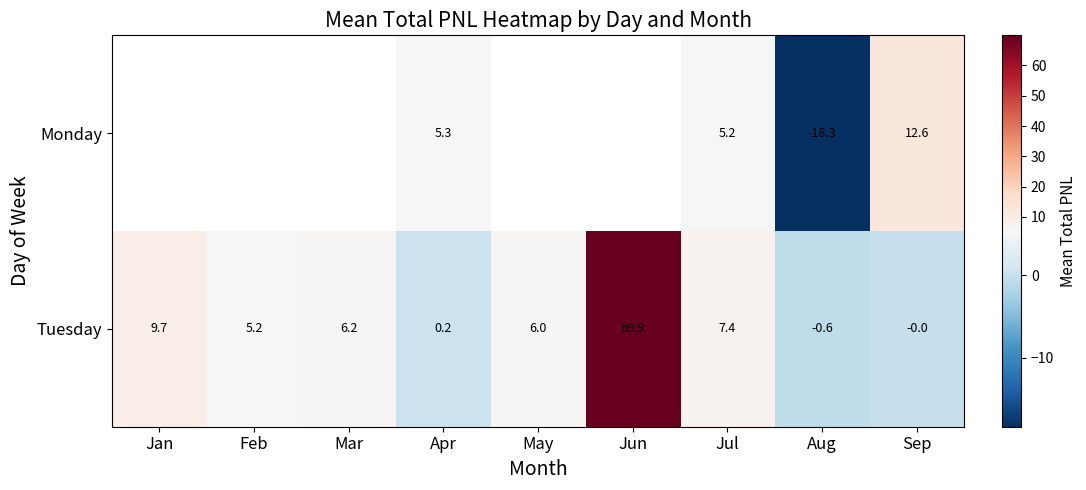

The value of Monday at Jul is 3.0. True or false?

False